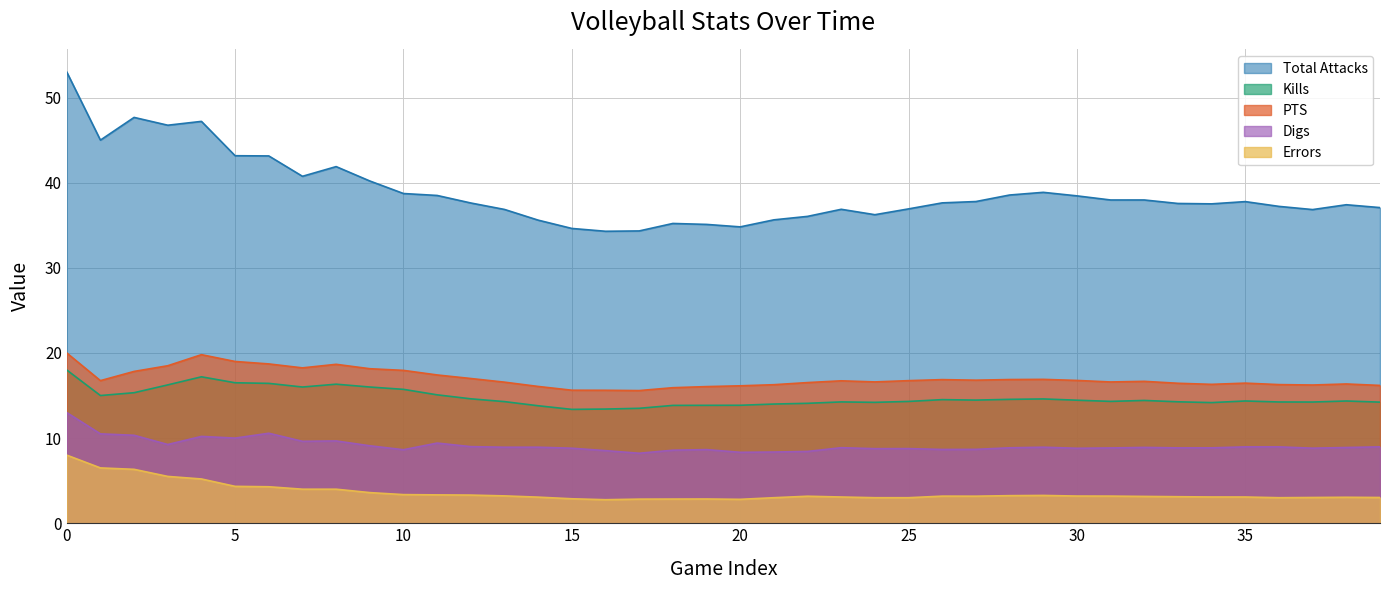

Which series has the largest range (max minus min)?

Total Attacks